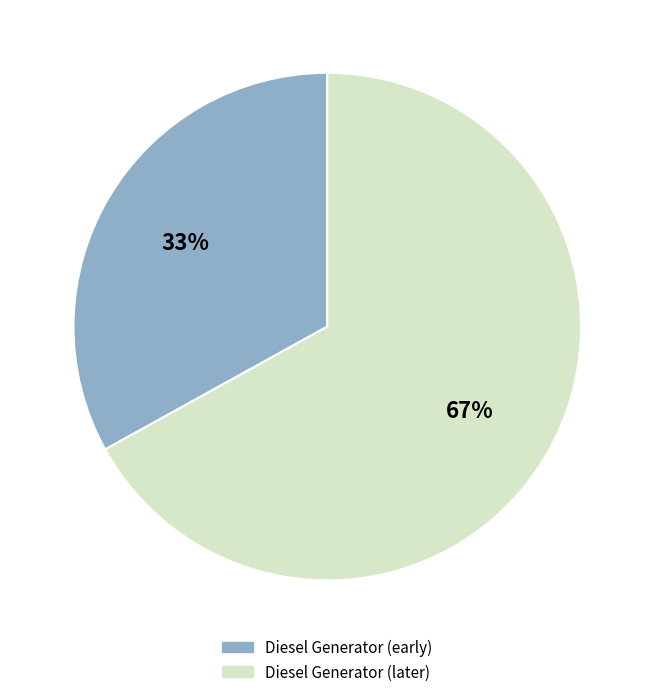

What is the ratio of the value at Diesel Generator (early) to the value at Diesel Generator (later)?

0.5